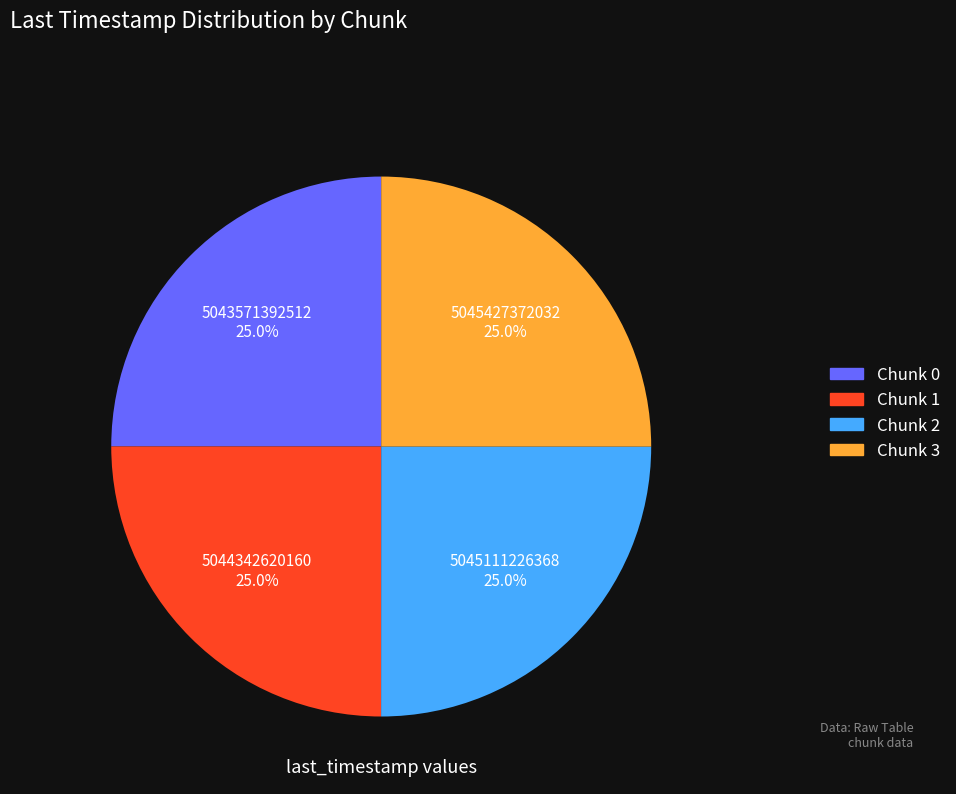

Approximately how many times larger is the value at Chunk 3 compared to Chunk 2?

1.0